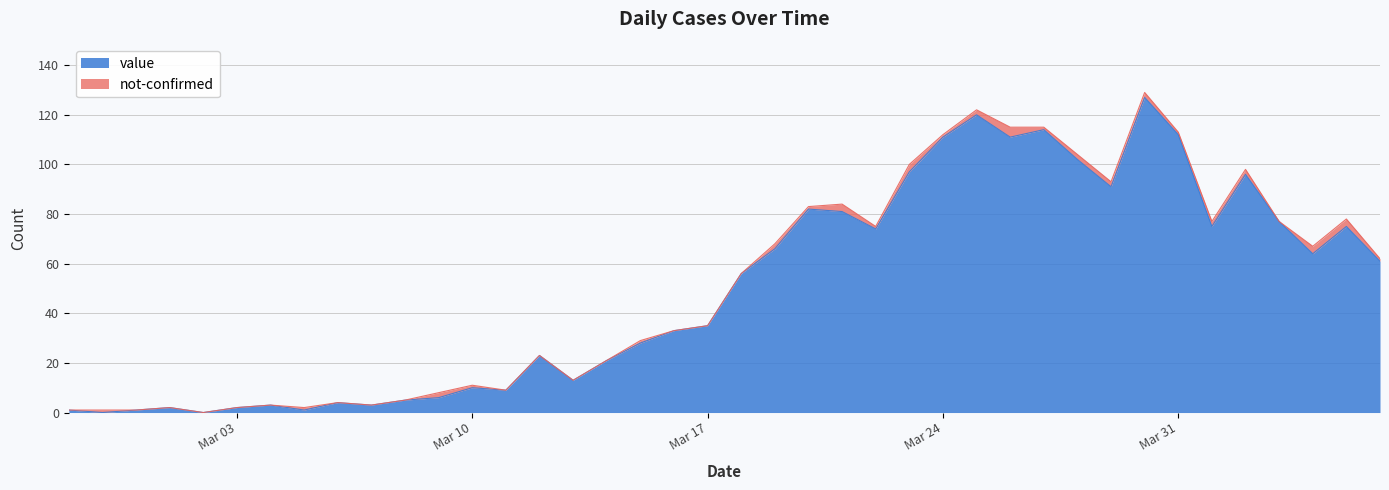

Reading right to left, list all the values displayed in this chart.

61	75	64	77	96	75	112	127	91	102	114	111	120	111	97	74	81	82	66	56	35	33	28	21	13	23	9	10	6	5	3	4	1	3	2	0	2	1	0	1